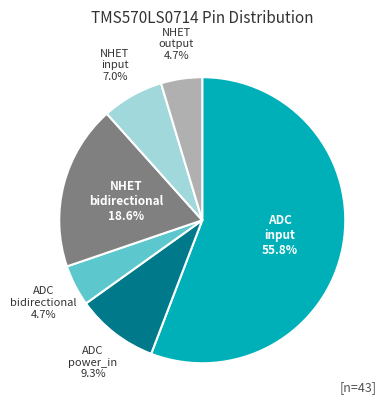

How many segments does this pie chart have?

6